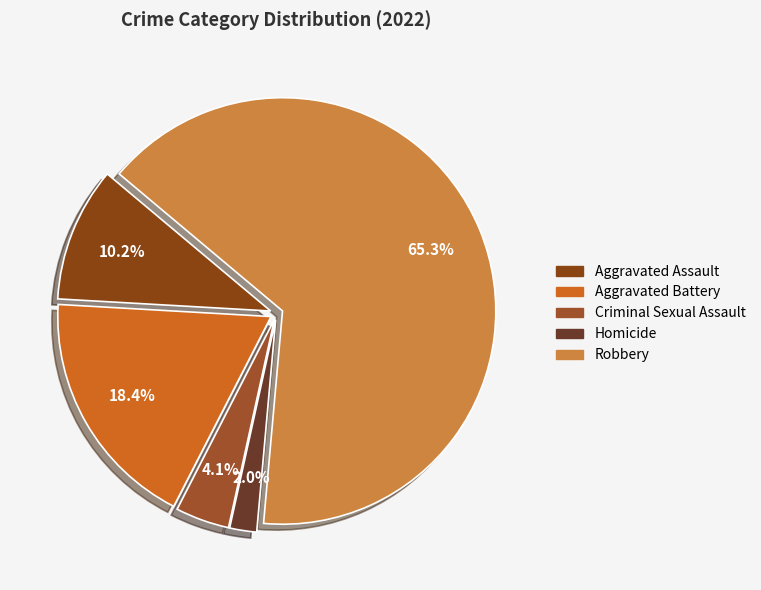

To the nearest percent, what is the average slice percentage?

20%